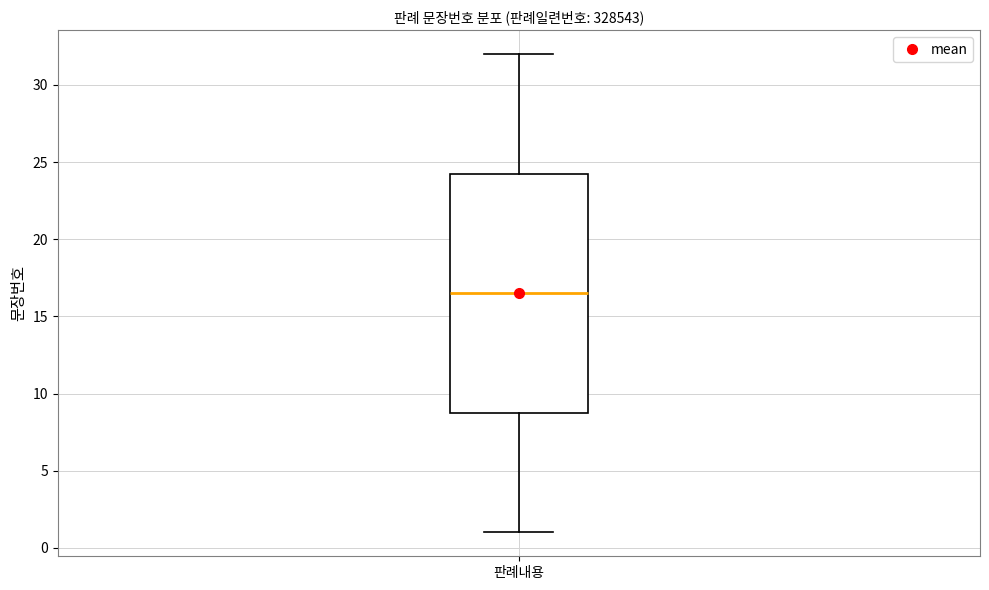

Where is the upper edge of the box for 판례내용 on the y-axis? The values are not printed on the chart, so give them approximately, as read against the axis.

24.5